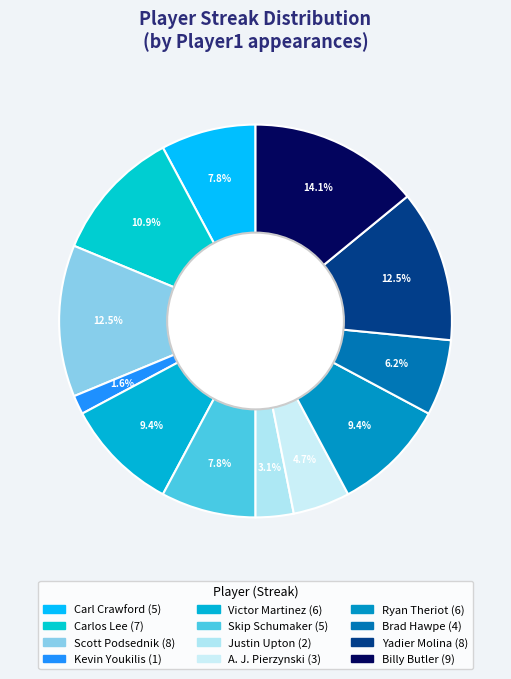

How many slices are in this pie chart?

12